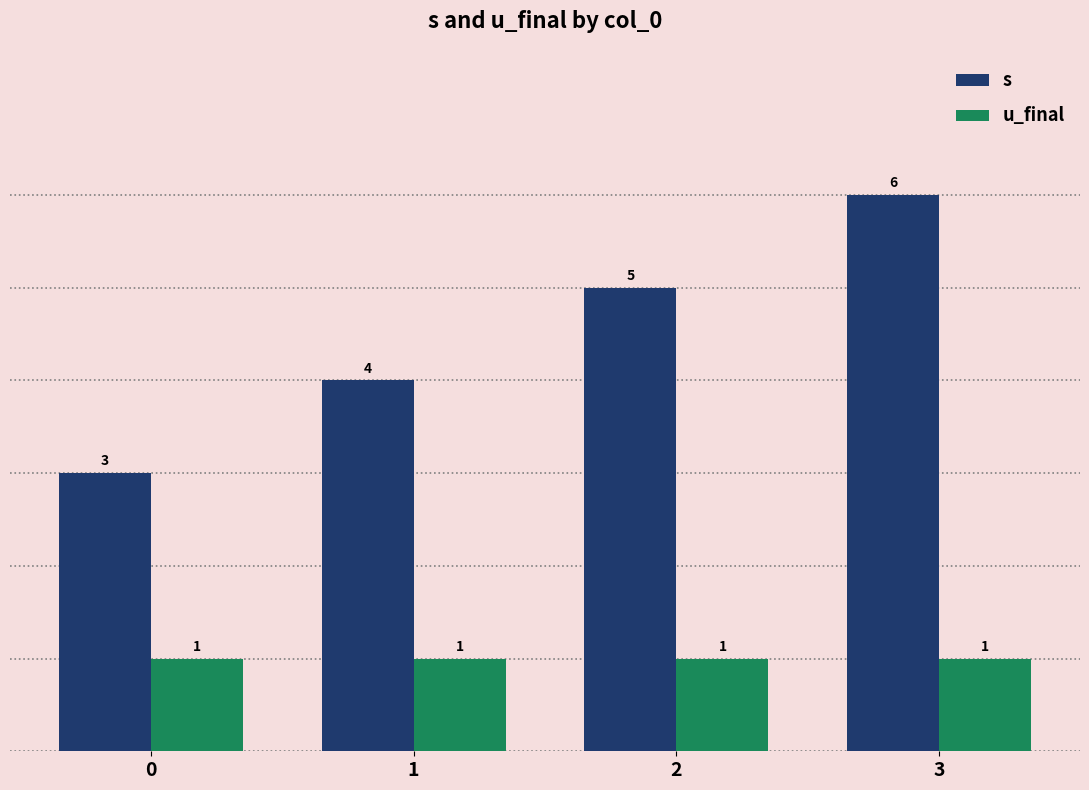

How many distinct data groups are displayed?

2